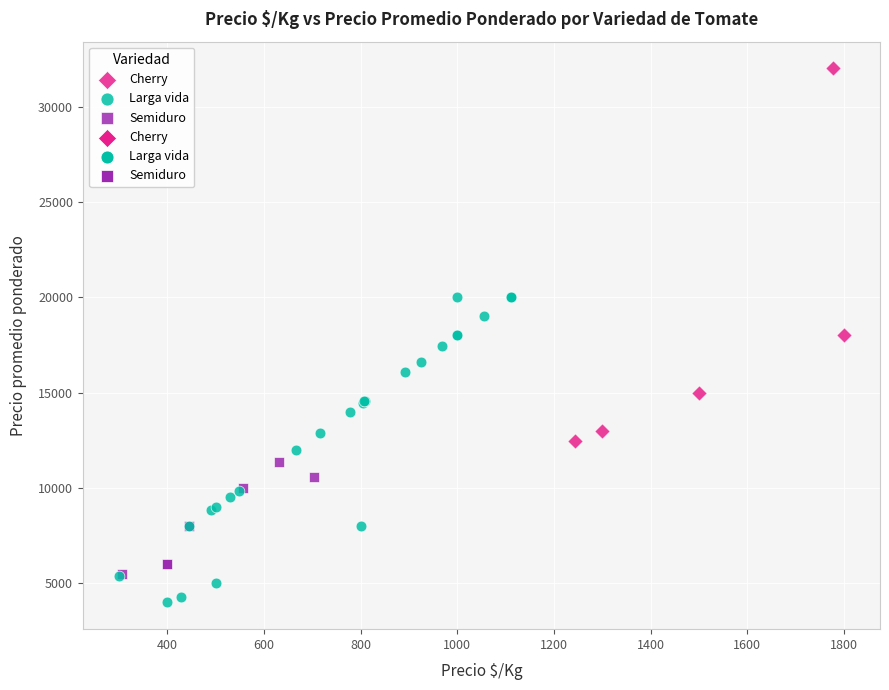

Which series contains the lowest Y value?

Larga vida